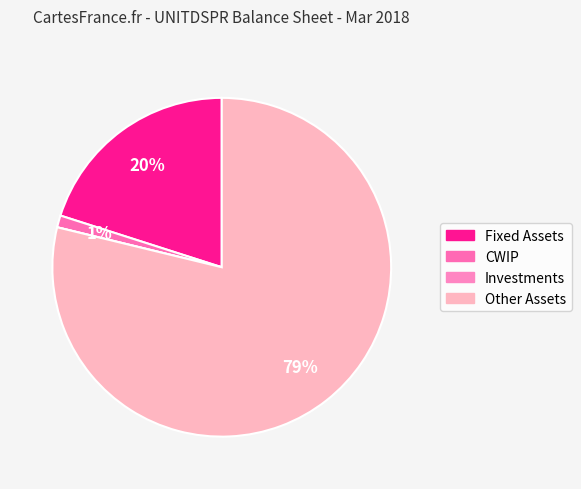

How many segments does this pie chart have?

4